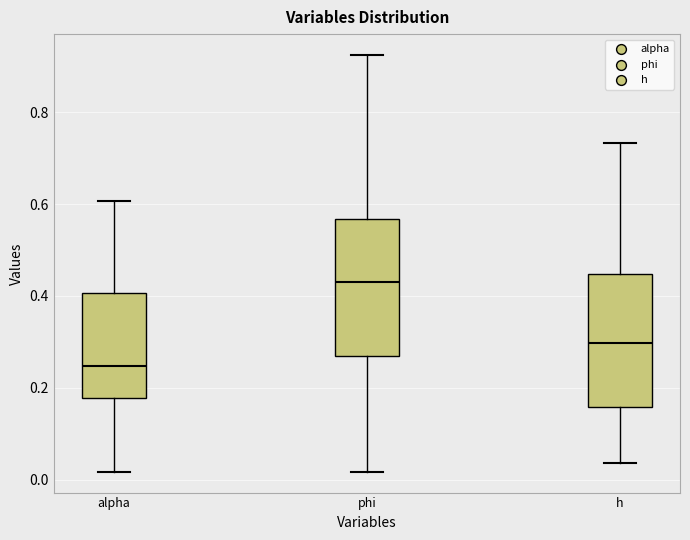

Reading left to right, read every box against the y-axis: the position of its median line, the range the box covers, and the ends of its whiskers. The values are not printed on the chart, so give them approximately, as read against the axis.

alpha: median 0.24, box 0.18 to 0.40, whiskers 0.02 to 0.60
phi: median 0.42, box 0.26 to 0.56, whiskers 0.02 to 0.92
h: median 0.30, box 0.16 to 0.44, whiskers 0.04 to 0.74